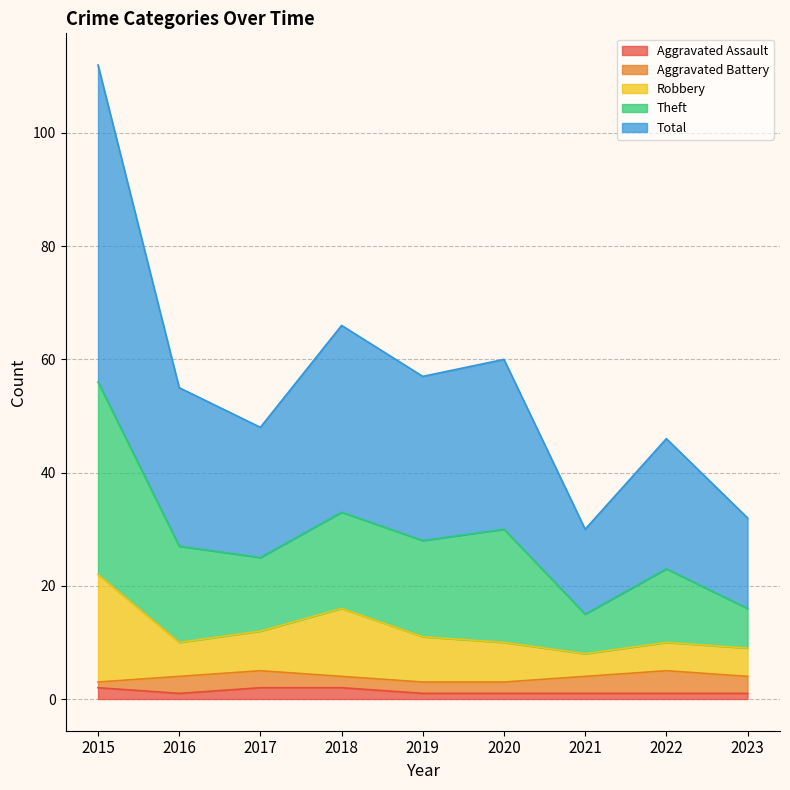

What is the sum of all Aggravated Assault values?

12